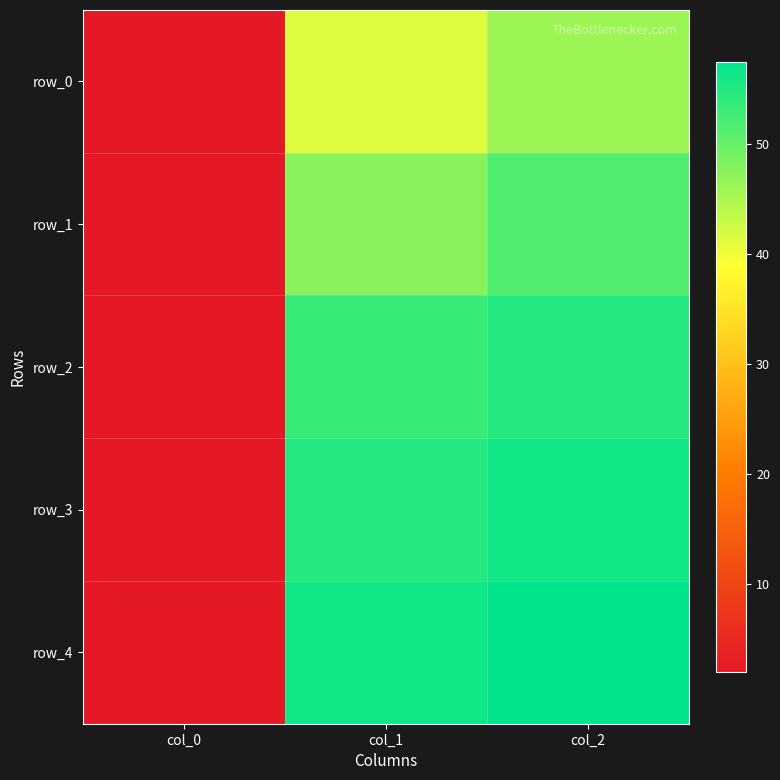

At col_1, list the series in order from smallest to largest.

row_0, row_1, row_2, row_3, row_4